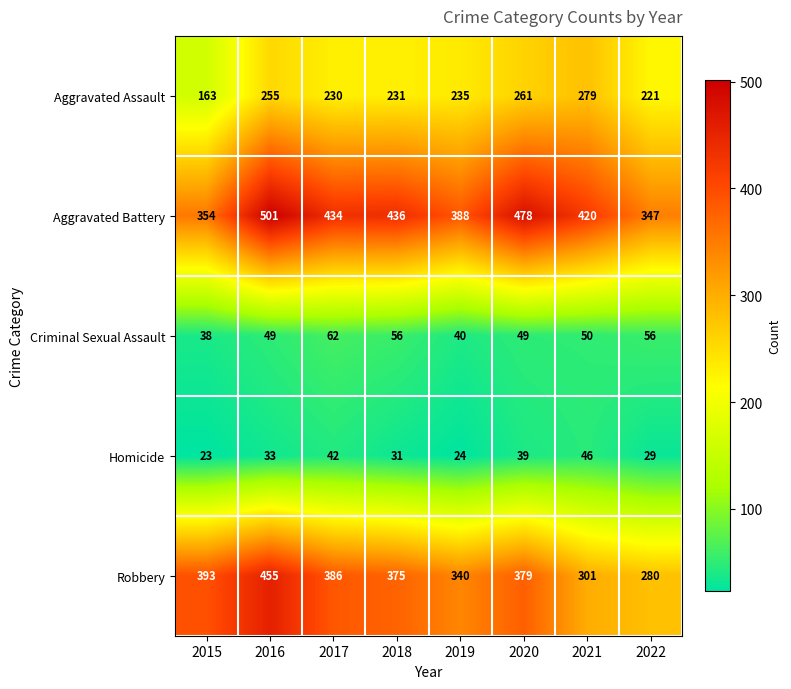

The value of Aggravated Assault at 2017 is 230. True or false?

True